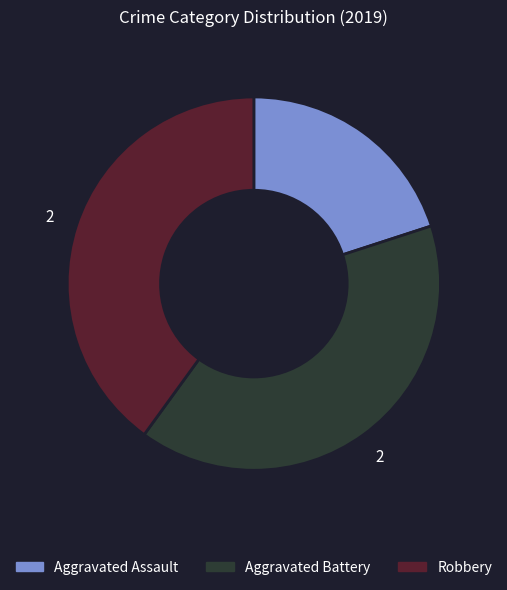

What is the smallest slice in the pie chart?

Aggravated Assault